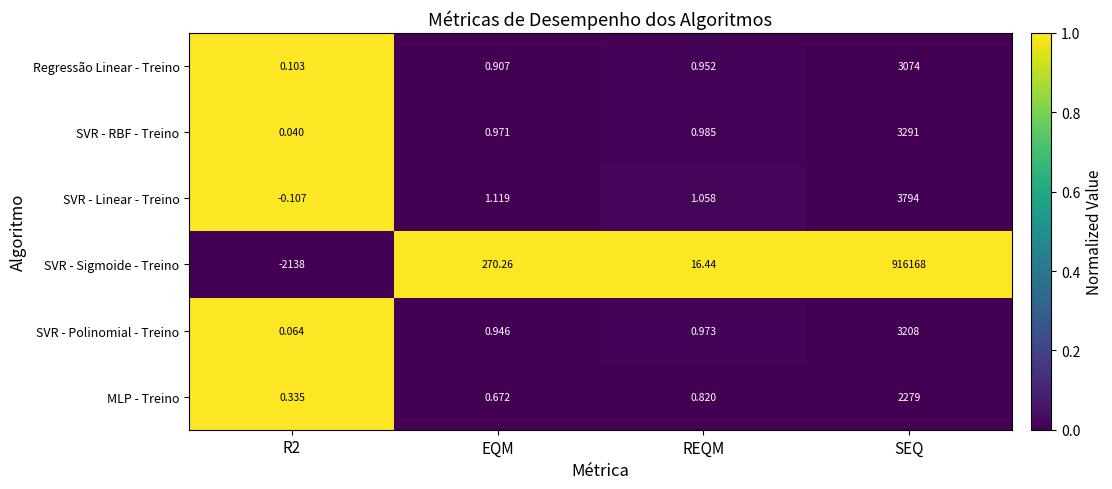

Which series changed the most between EQM and REQM?

SVR - Sigmoide - Treino